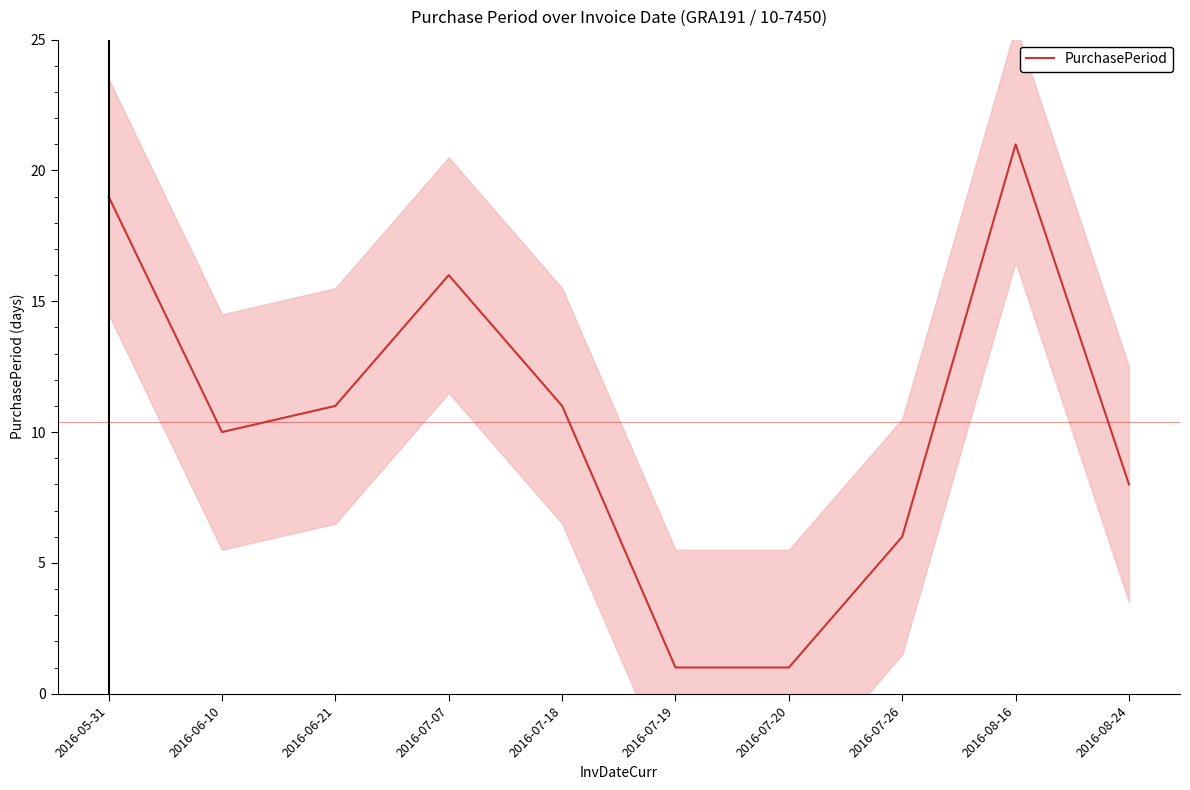

List the labels in order of value, largest first.

2016-08-16, 2016-05-31, 2016-07-07, 2016-06-21, 2016-07-18, 2016-06-10, 2016-08-24, 2016-07-26, 2016-07-19, 2016-07-20